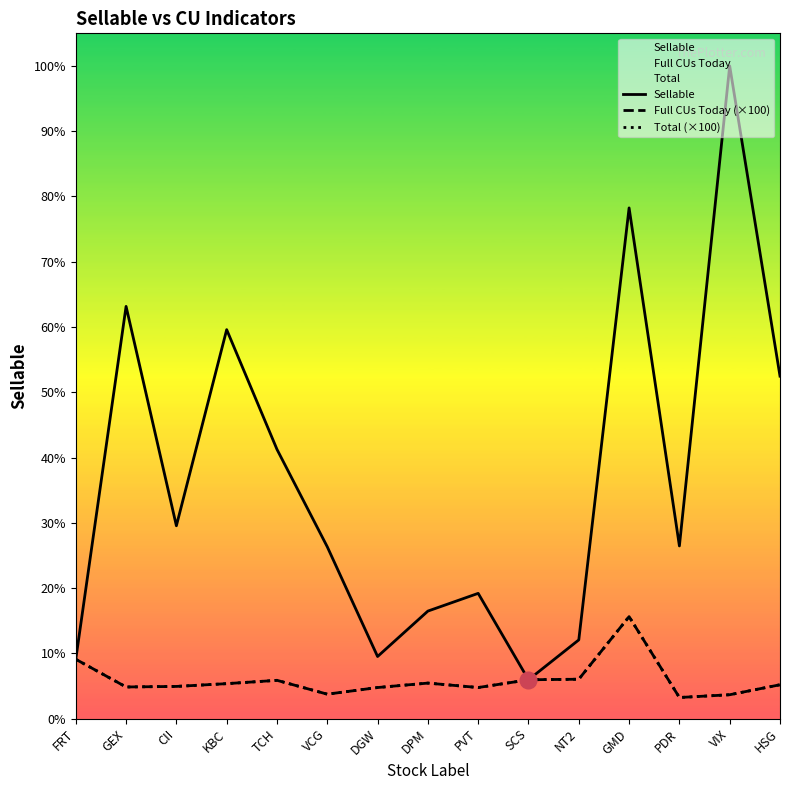

True or false: Total (×100) and Full CUs Today (×100) intersect in this chart.

False